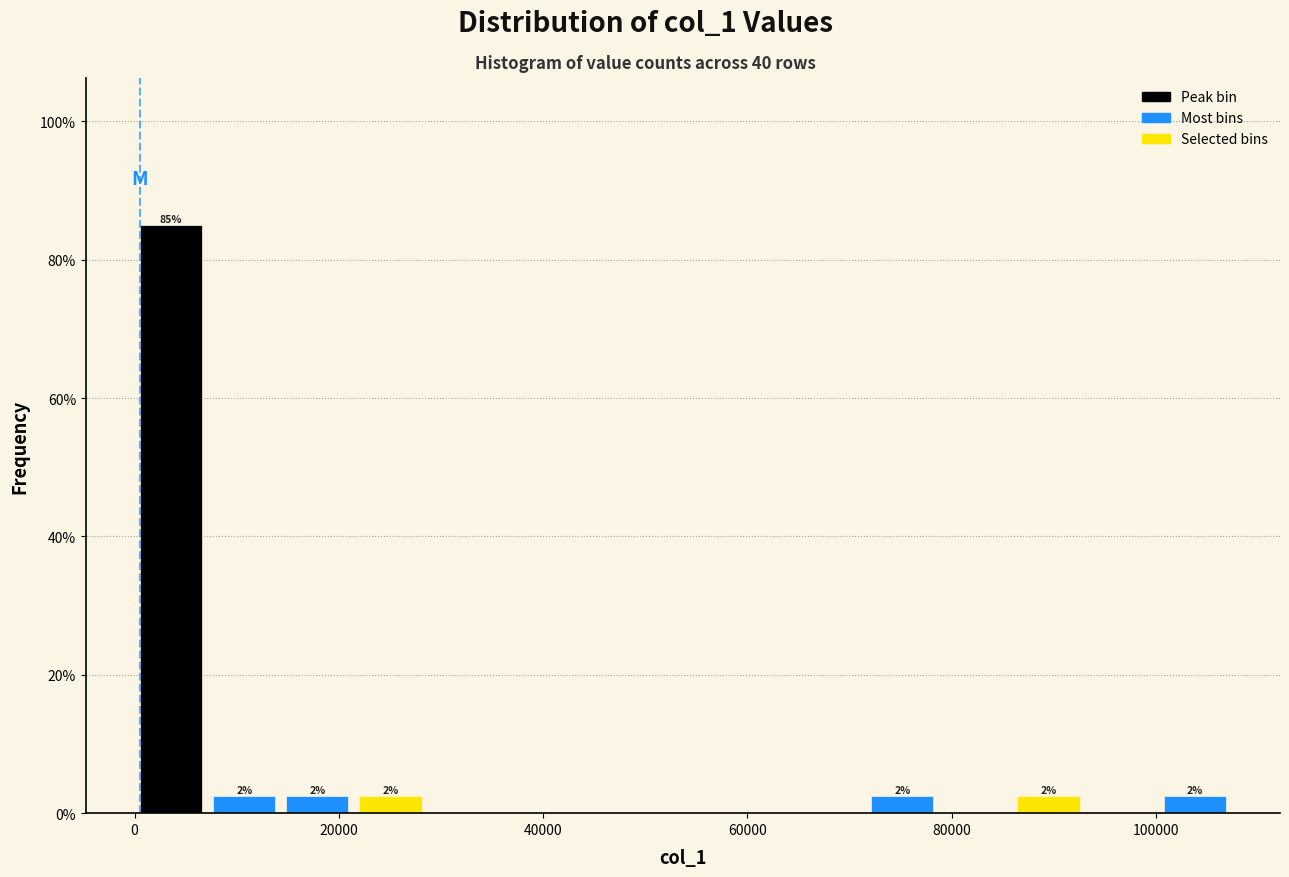

Around what value on the x-axis is the tallest bar? Give the approximate position of its centre, as read against the axis.

4000